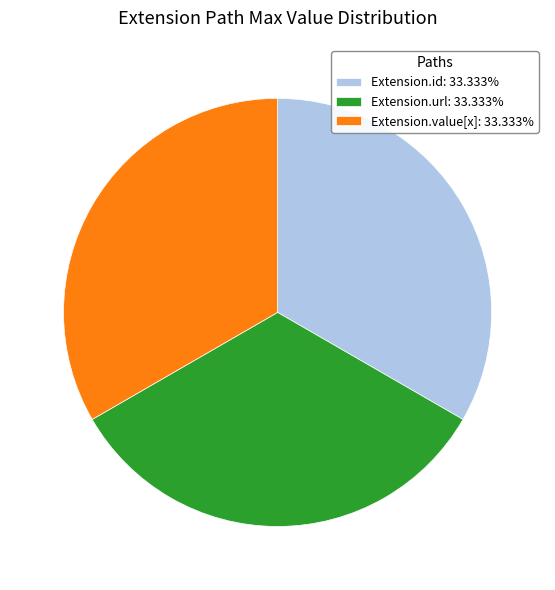

How many segments does this pie chart have?

3